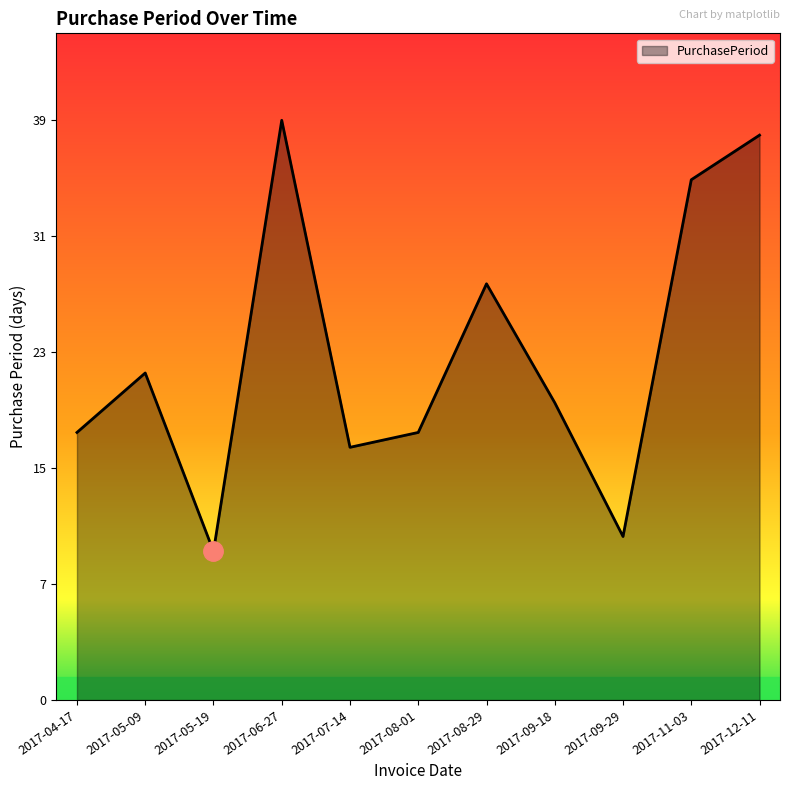

How many interior local peaks (higher than both neighbors) does the data have?

3